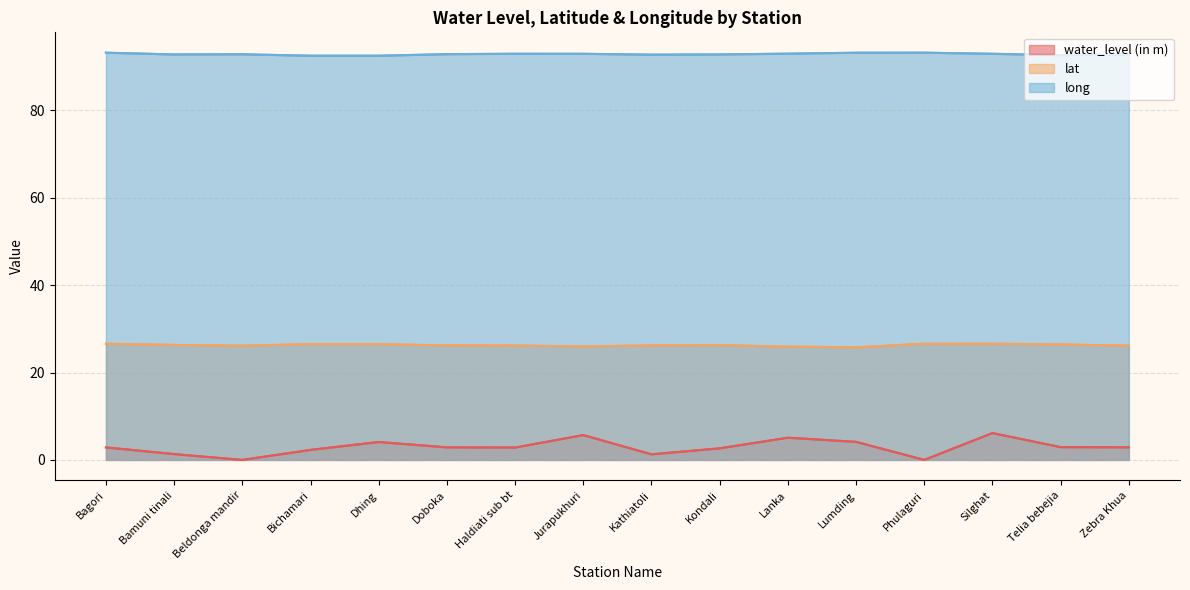

Which label corresponds to the largest value in the chart?

Bagori